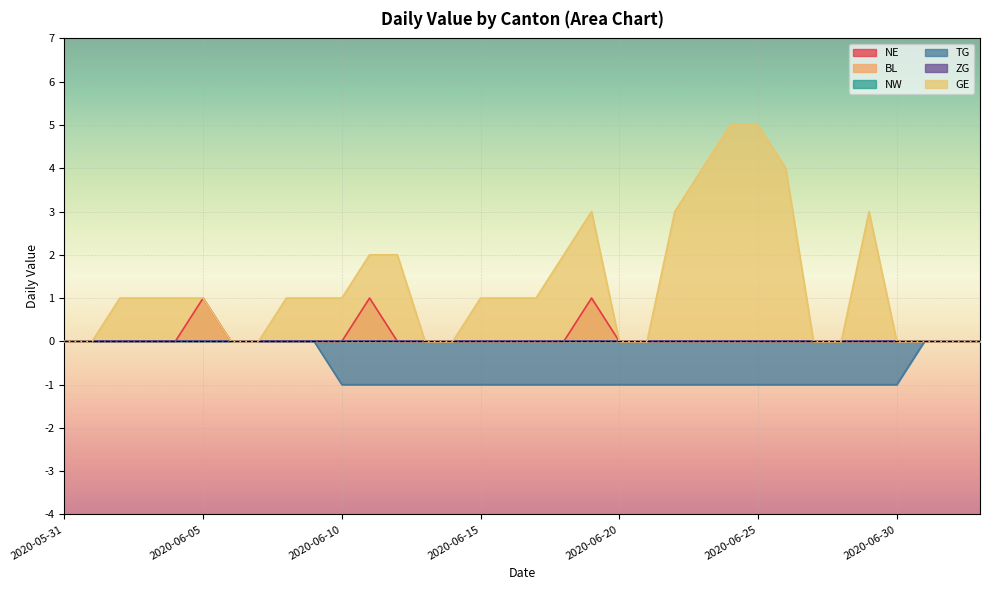

True or false: TG has more than 1 points higher than both neighbors.

False